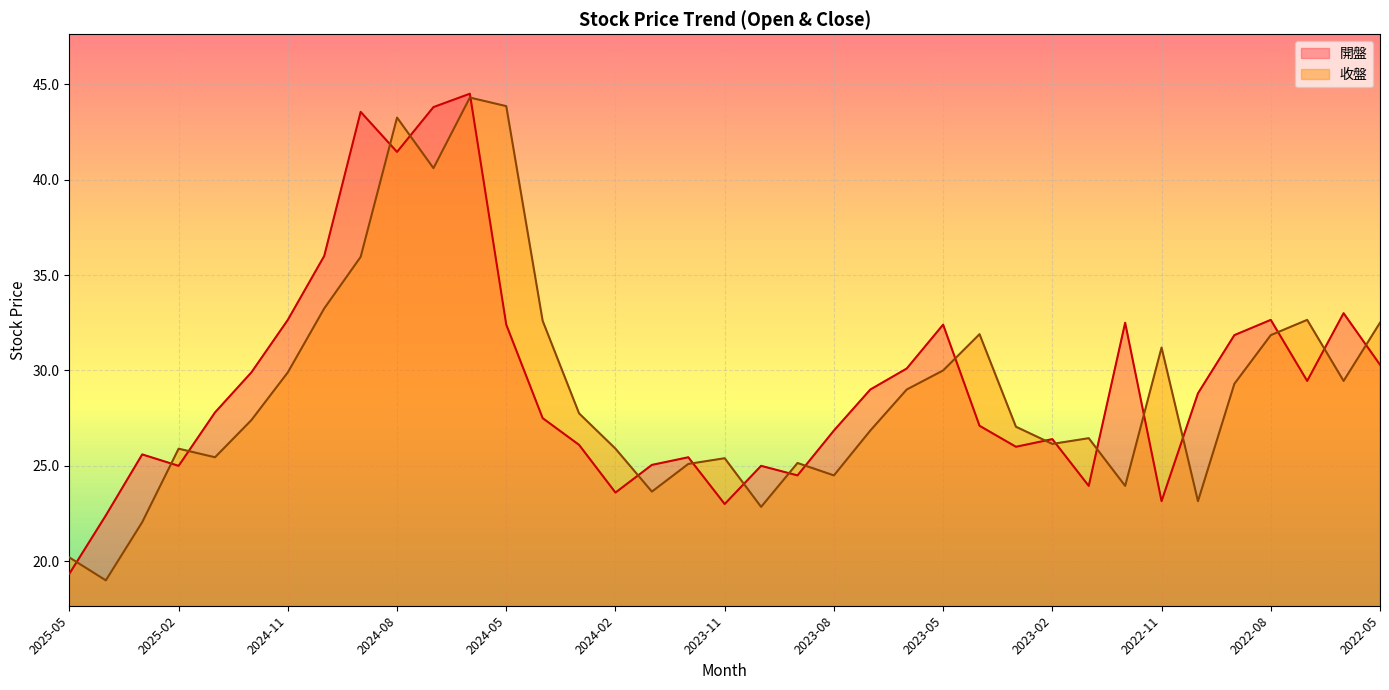

Rank the categories by 收盤 value from lowest to highest.

2025-04, 2025-05, 2025-03, 2023-10, 2022-10, 2024-01, 2022-12, 2023-08, 2023-12, 2023-09, 2023-11, 2025-01, 2025-02, 2024-02, 2023-02, 2023-01, 2023-07, 2023-03, 2024-12, 2024-03, 2023-06, 2022-09, 2022-06, 2024-11, 2023-05, 2022-11, 2022-08, 2023-04, 2022-05, 2024-04, 2022-07, 2024-10, 2024-09, 2024-07, 2024-08, 2024-05, 2024-06